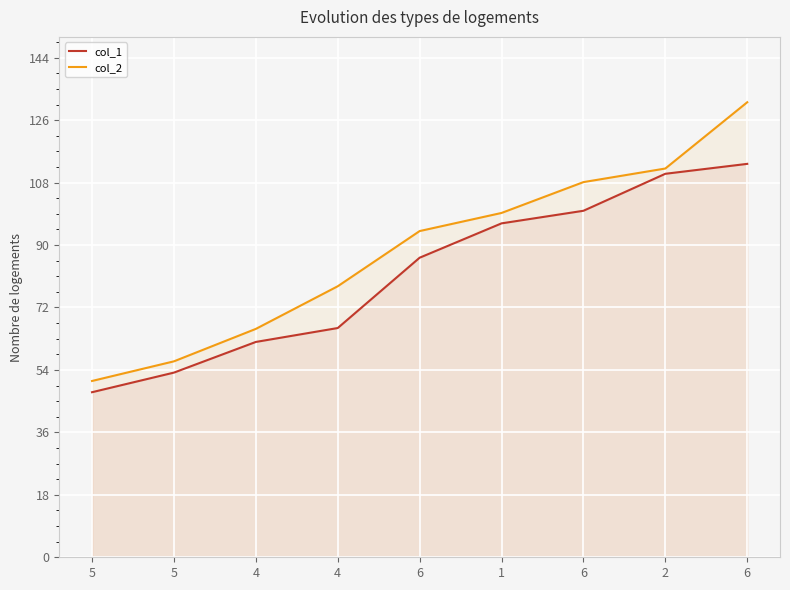

Reading left to right, transcribe all the data shown in this chart.

col_1: 47.6	53.2	62.1	66.1	86.3	96.2	99.9	110.5	113.4
col_2: 50.8	56.5	65.8	78.1	94.0	99.2	108.1	112.1	131.2